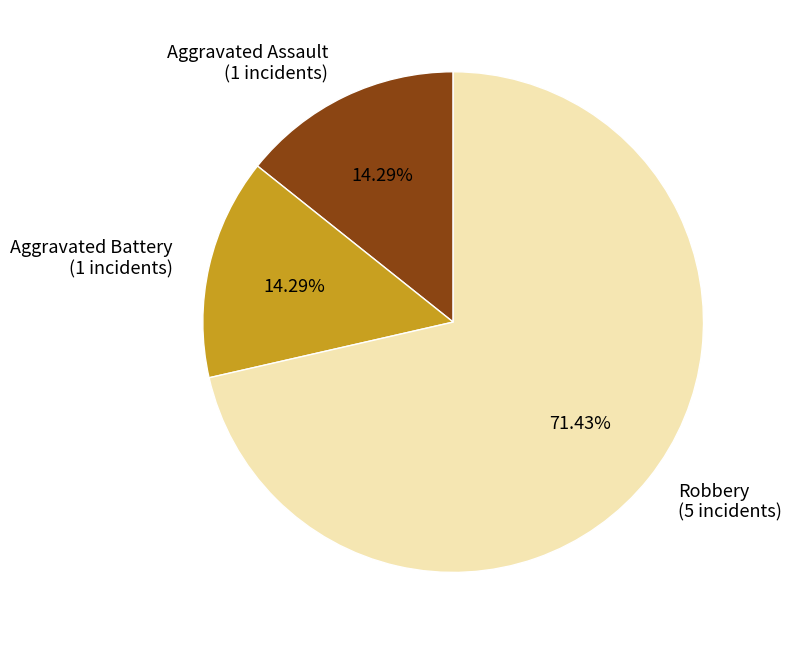

Does Aggravated Assault (1 incidents) account for over 50% of the chart?

No